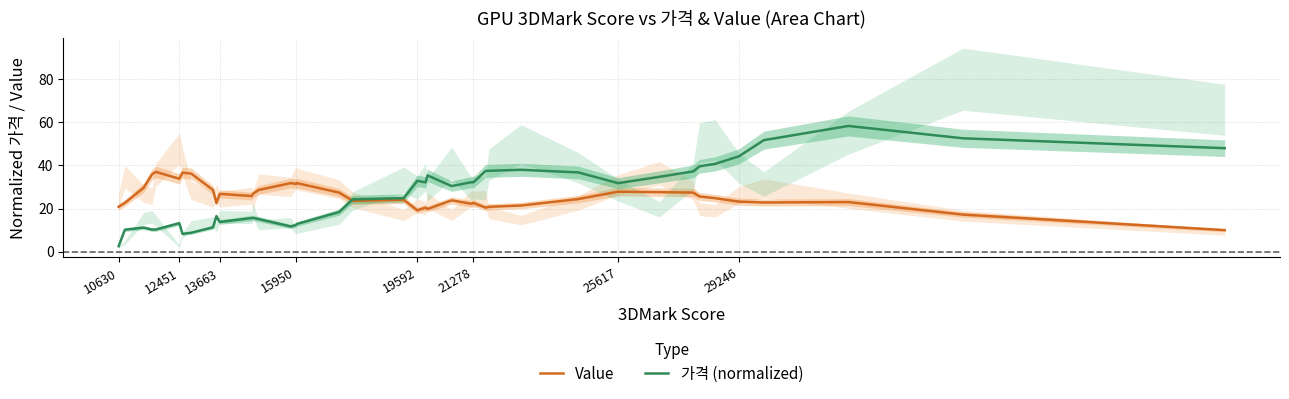

What is the minimum value for Value?

10.0